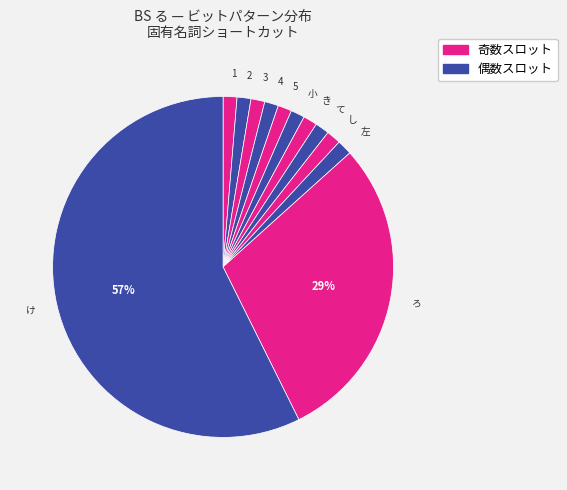

Which category accounts for the majority?

け